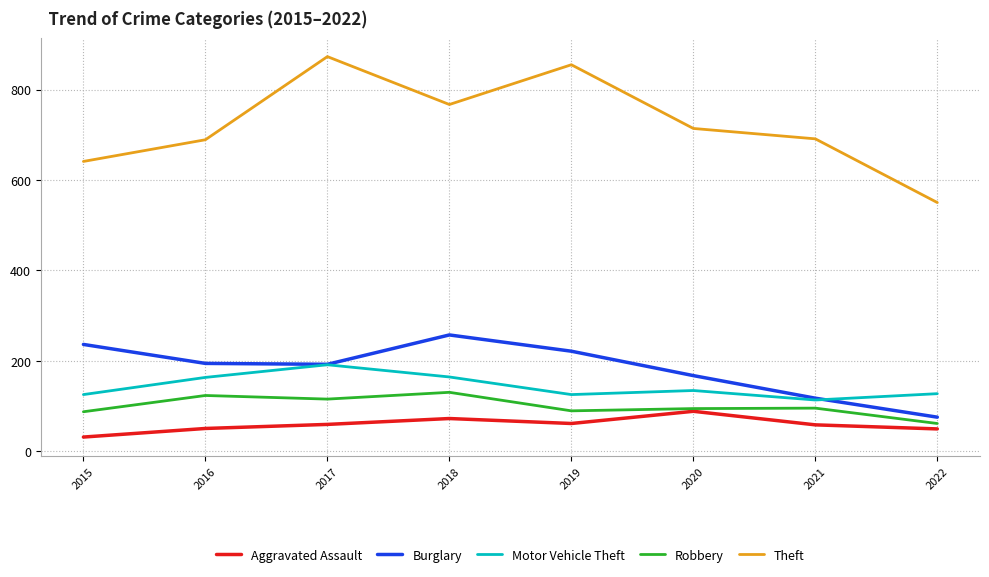

Which series has the largest total across all categories?

Theft